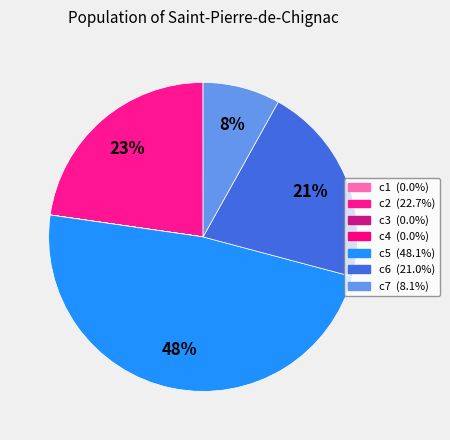

How many slices are in this pie chart?

7